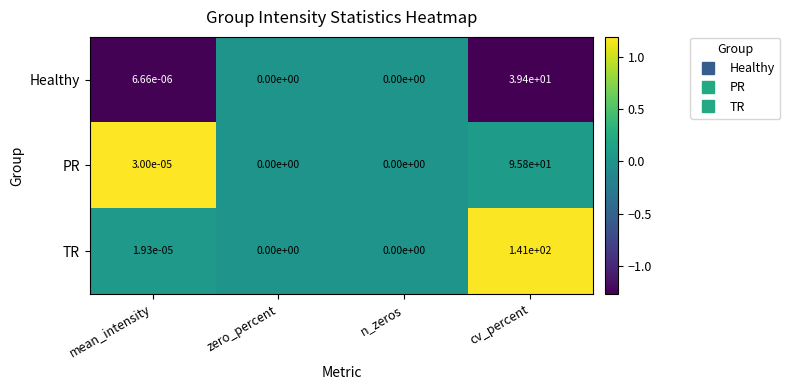

Count the number of data series in this chart.

3